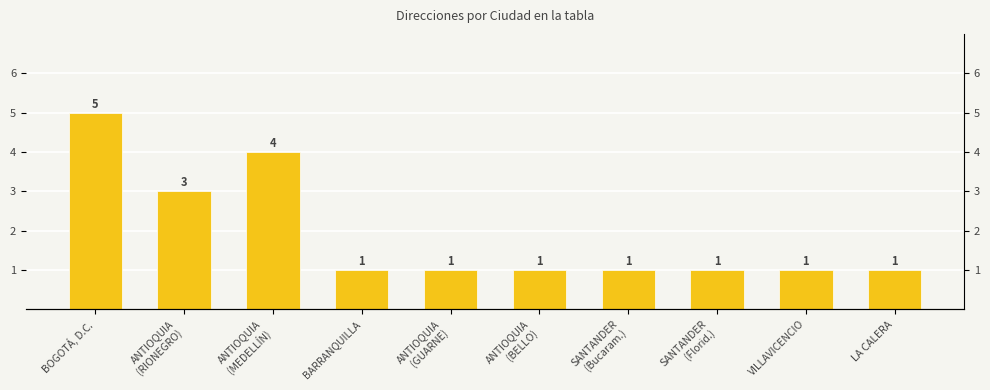

Approximately how many times larger is the value at VILLAVICENCIO compared to ANTIOQUIA
(MEDELLÍN)?

0.2